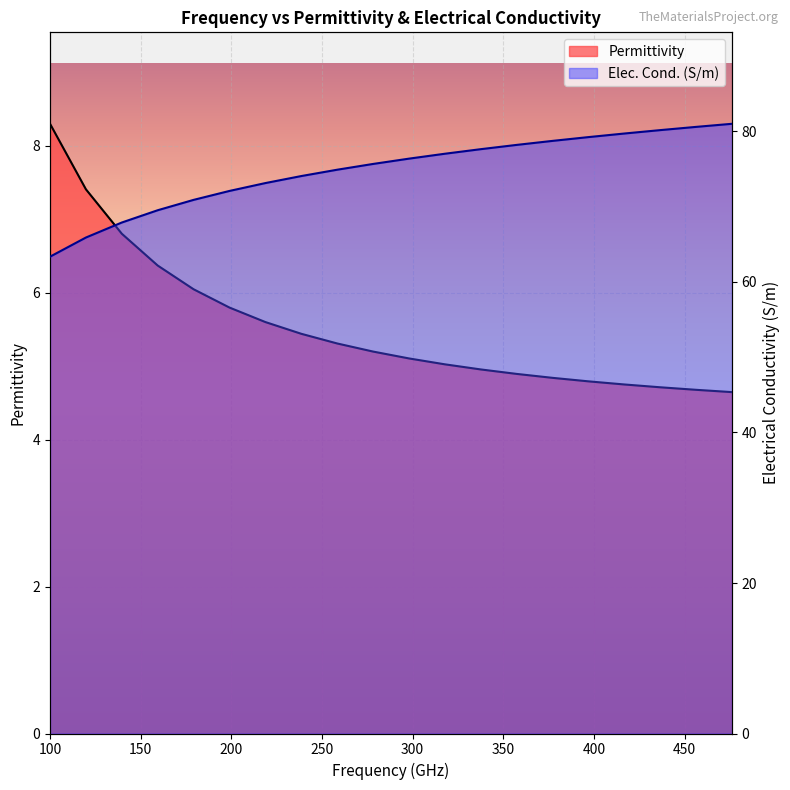

Where is Elec. Cond. (S/m) nearest to the value 72?

199000000000